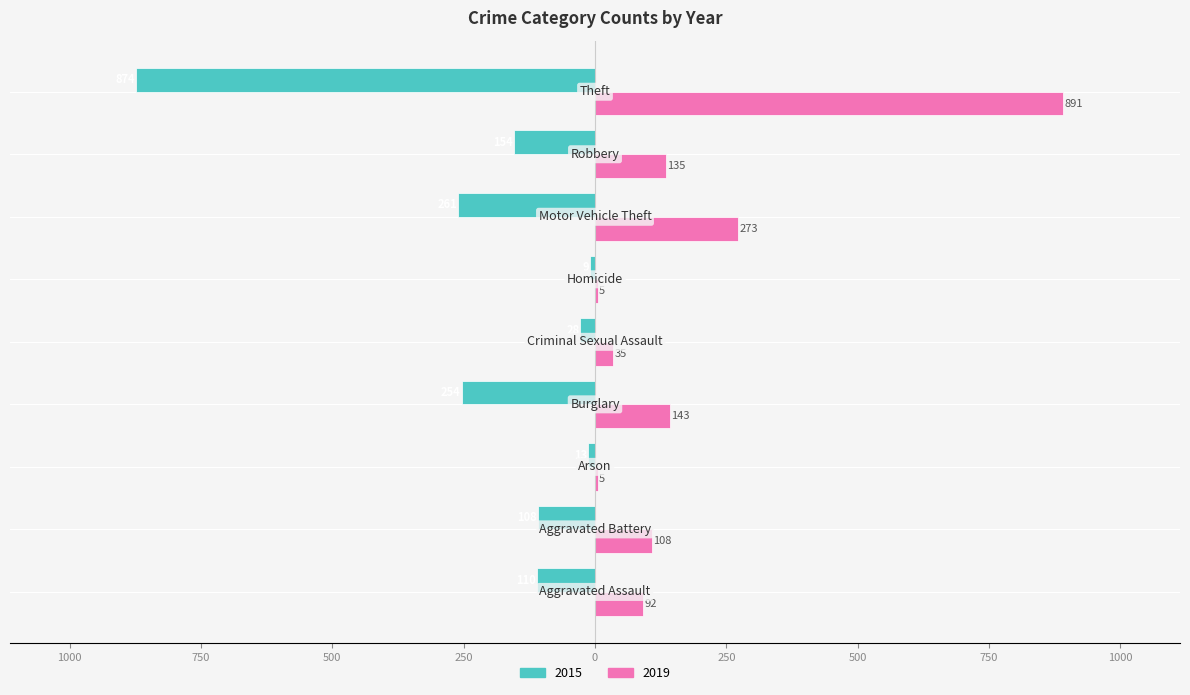

What is the average value of the 2019 series?

187